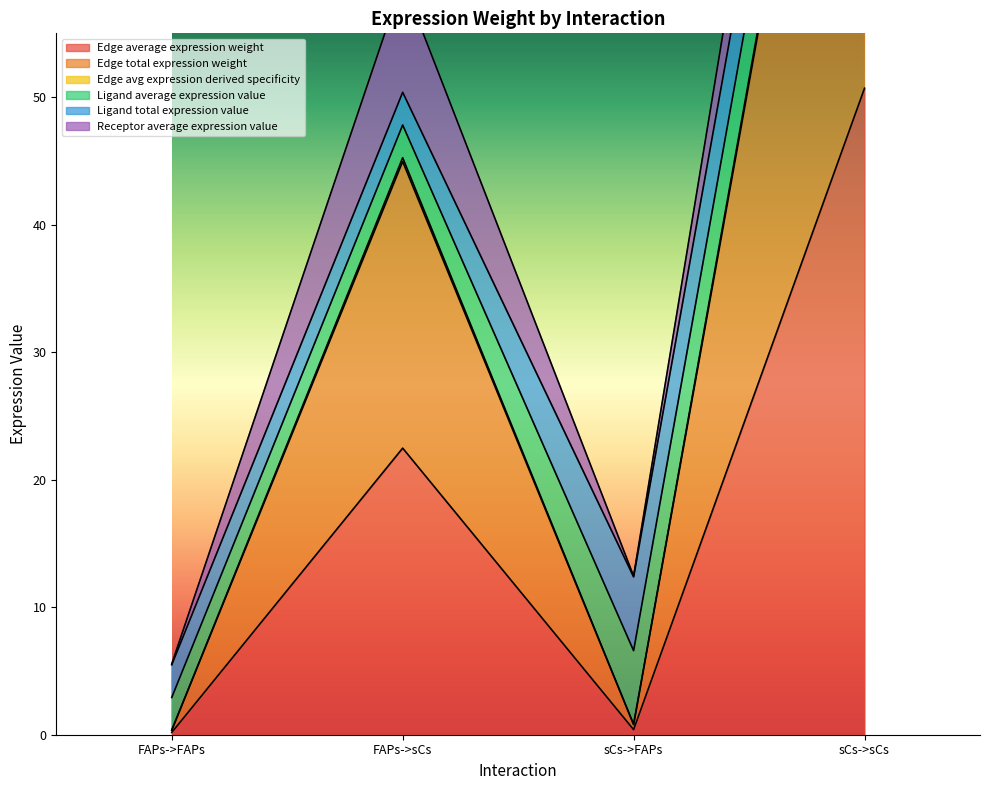

The Edge average expression weight series shows 22.5 at FAPs->sCs. True or false?

True